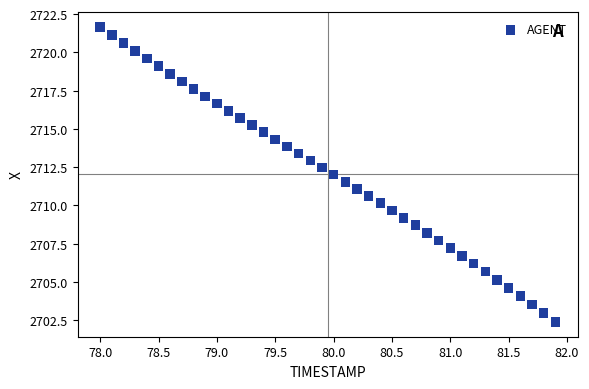

What is the range of X values (max minus min)?

3.9